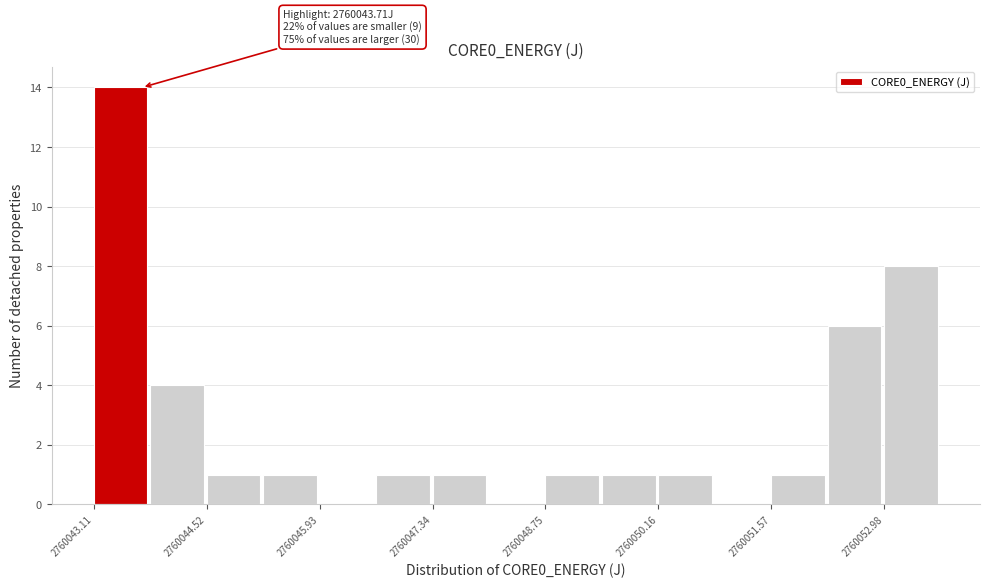

Read against the x-axis, roughly where is the centre of the tallest bar?

2760043.4